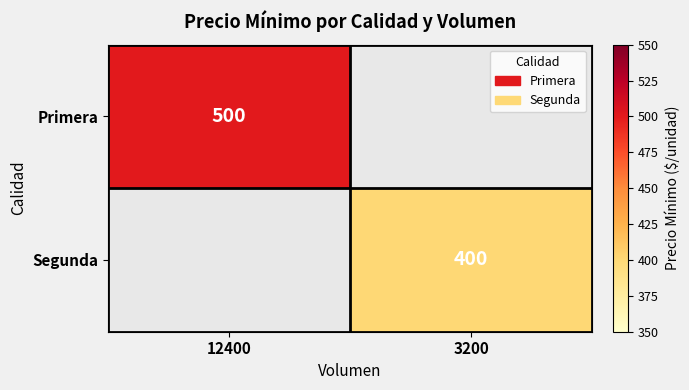

Between 3200 and 12400, which is larger?

12400